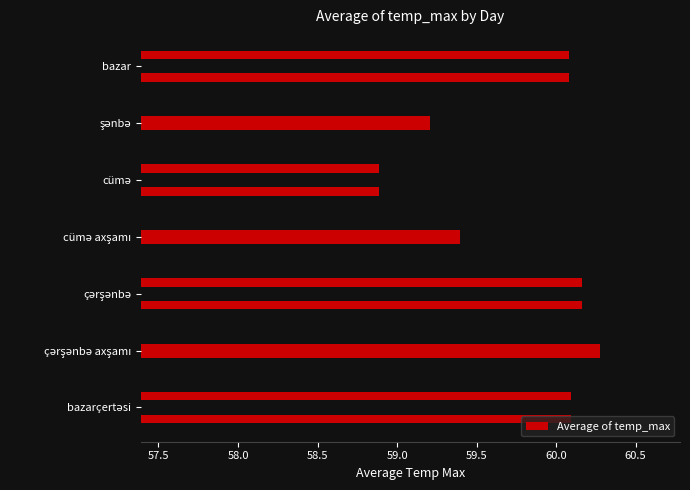

What is the value of the 4th bar from the left?

59.4